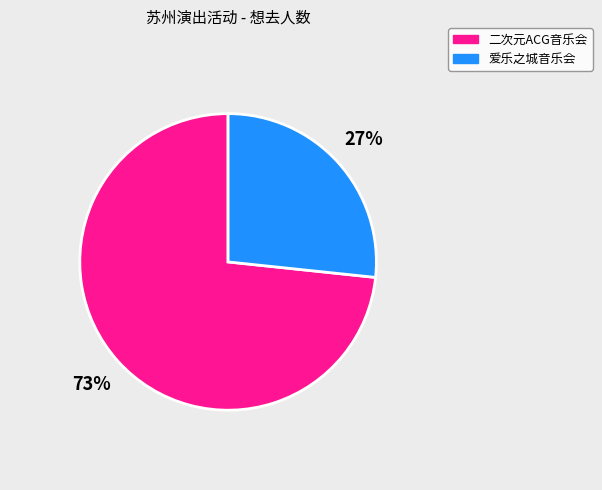

Is there any slice that represents more than half of the pie?

Yes